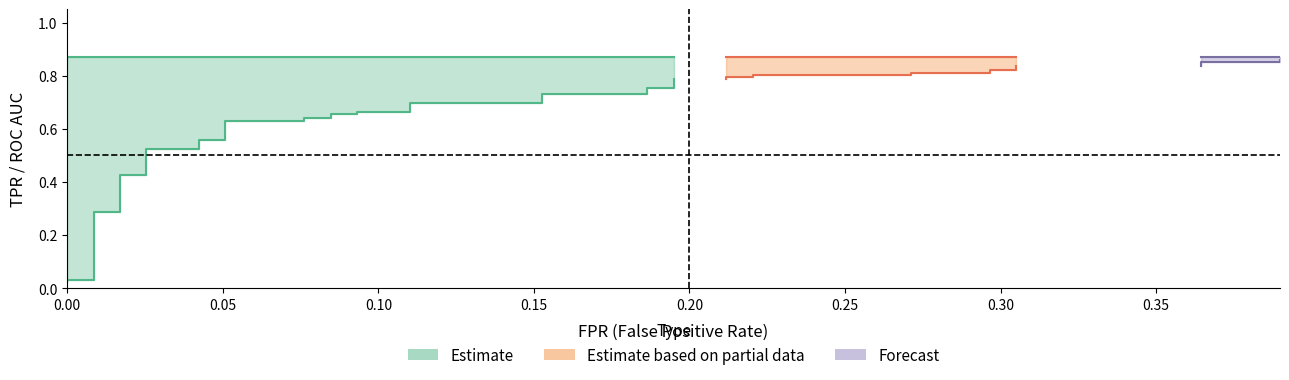

How many lines are shown in the chart?

2